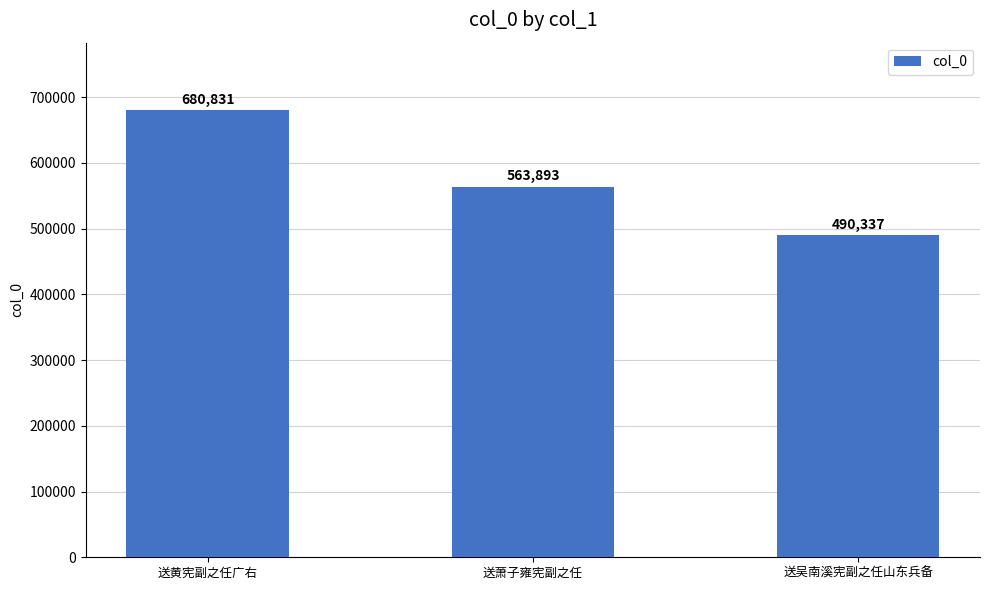

At which label does the data first exceed 563893?

送黄宪副之任广右